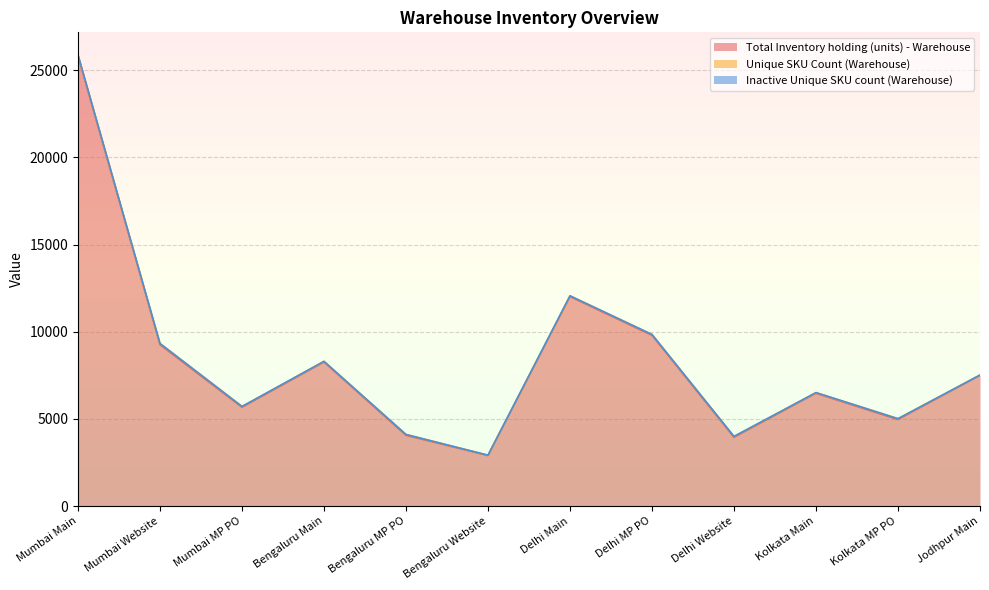

The Inactive Unique SKU count (Warehouse) series shows 4 at Delhi Main. True or false?

True